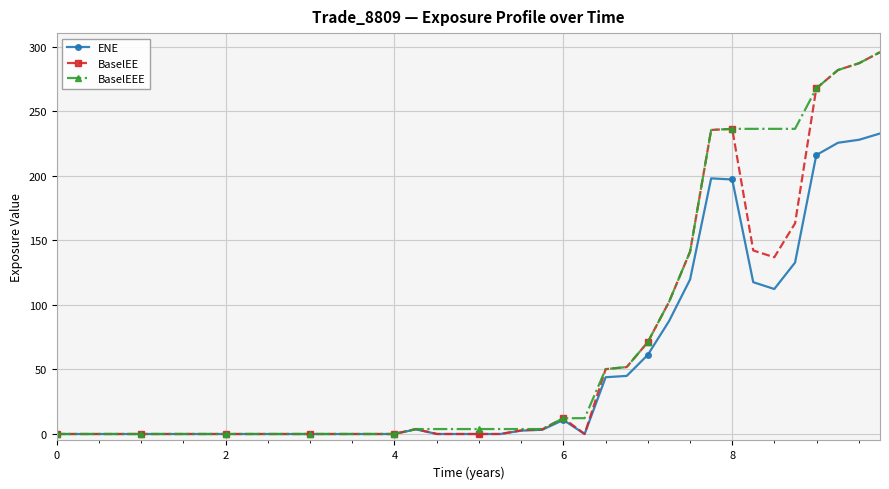

What is the value of the ENE point at the 32nd from the left?

198.0